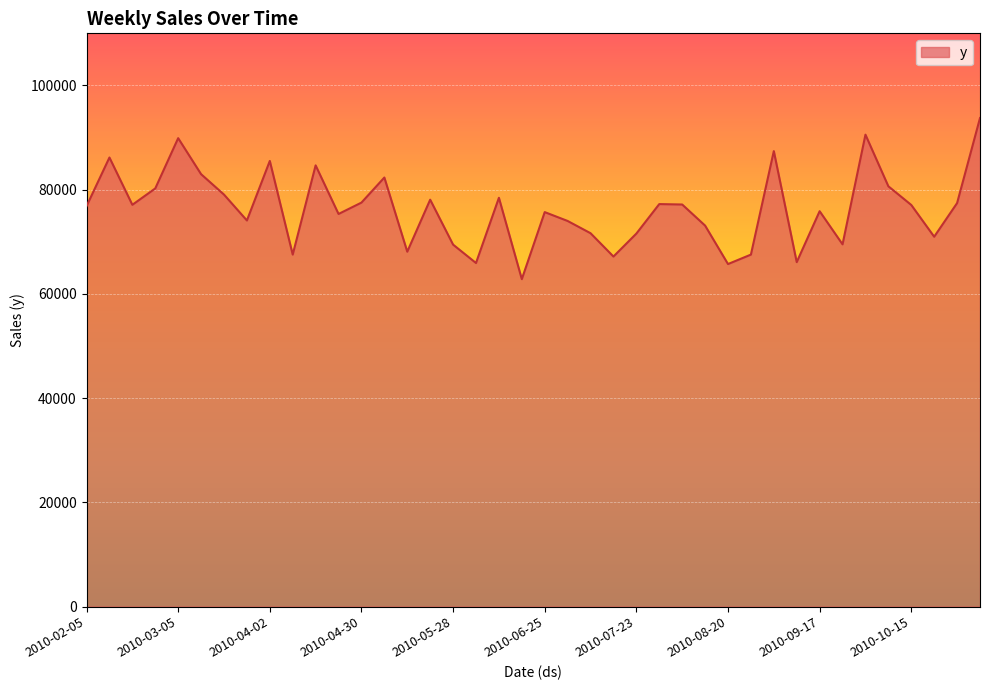

What is the greatest value displayed?

93743.0